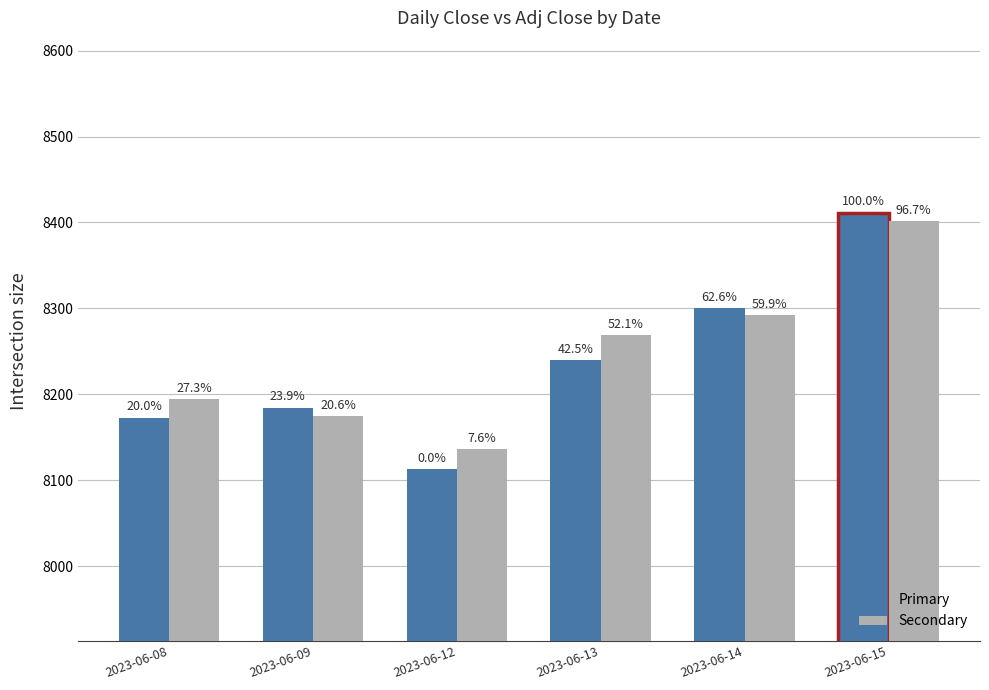

What is the sum of all Secondary values?

49468.3